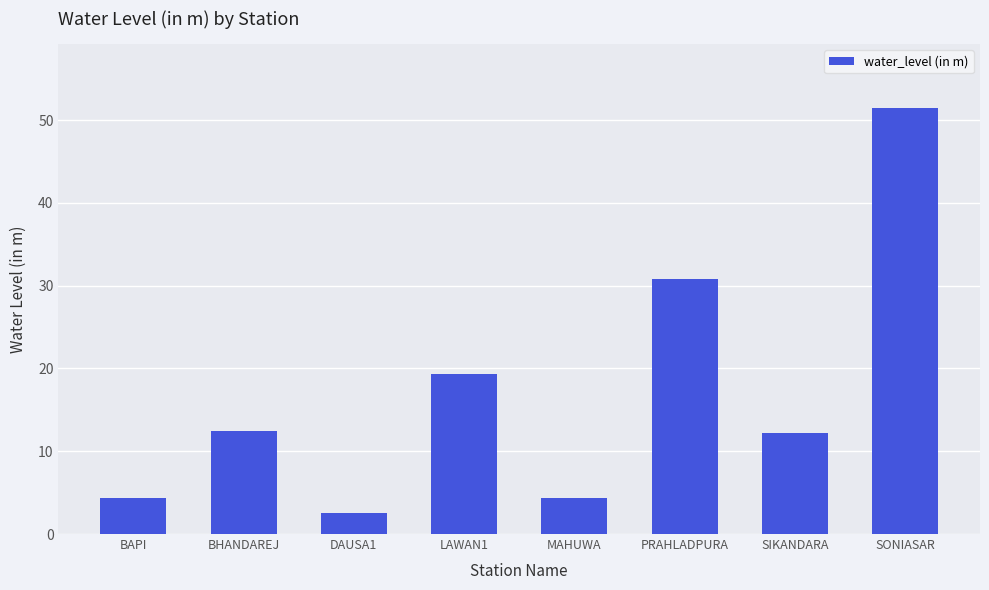

What is the approximate value at BHANDAREJ?

12.5